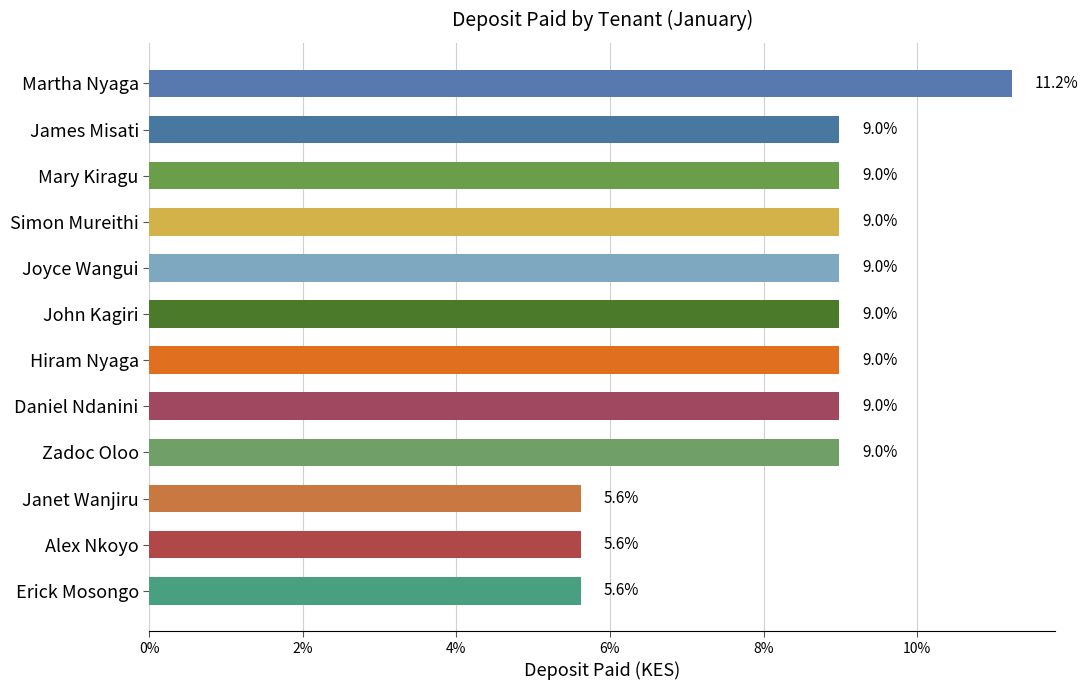

The chart shows a value of 9.0 at Mary Kiragu. True or false?

True